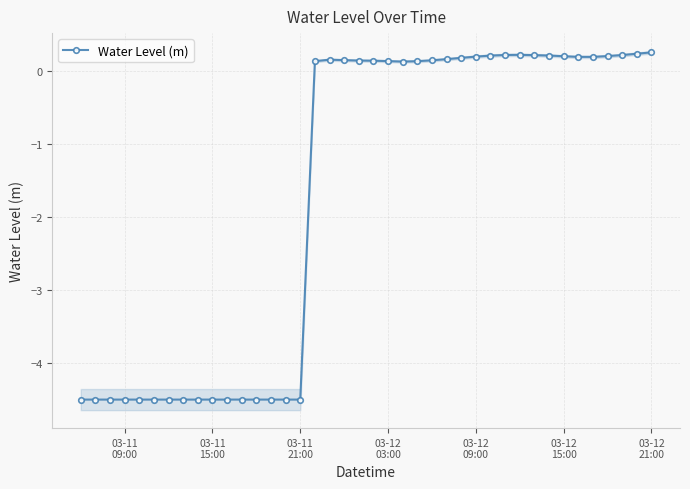

True or false: Water Level (m) has more than 0 points higher than both neighbors.

True